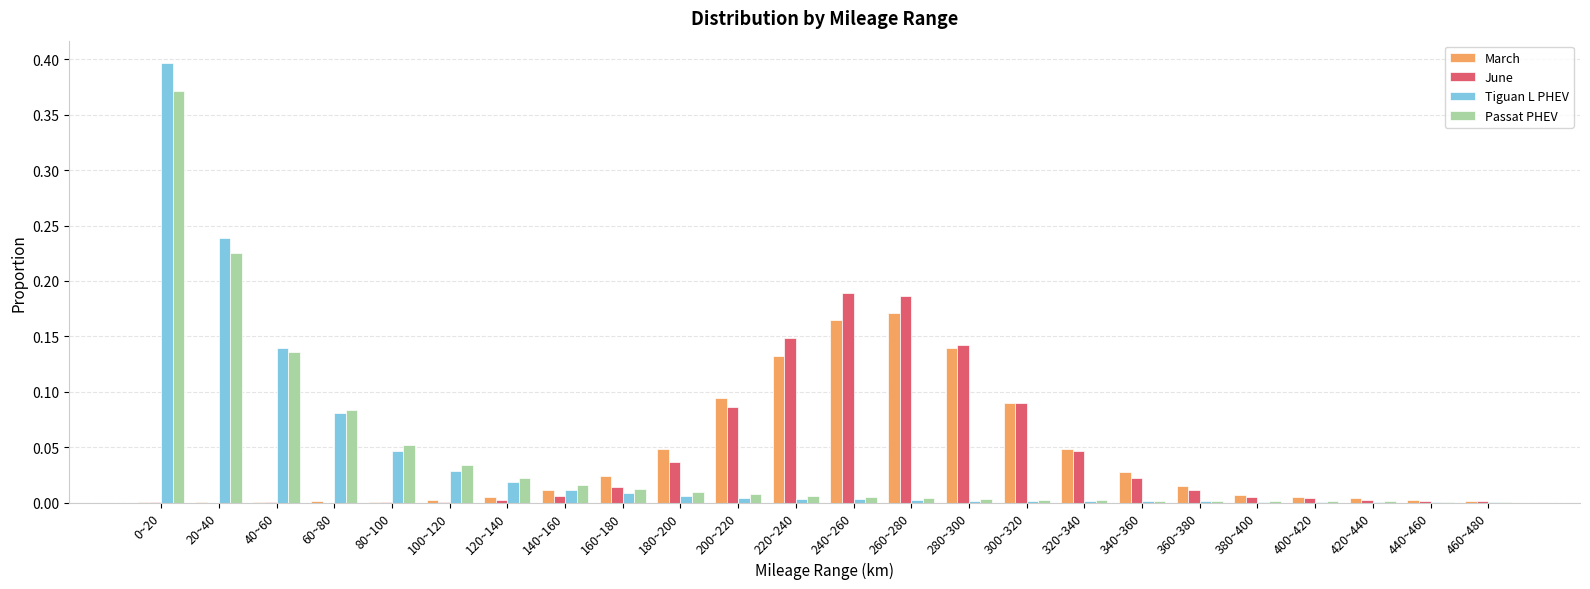

Which series has the largest range (max minus min)?

Tiguan L PHEV